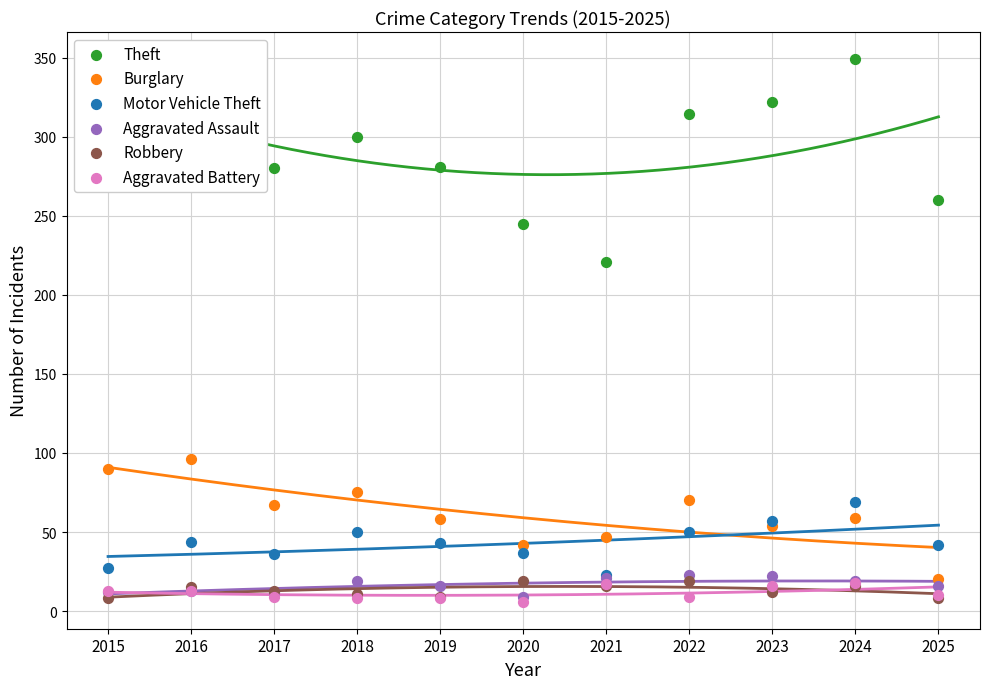

Is the value of Motor Vehicle Theft at 2018 greater than the value of Aggravated Assault at 2024?

Yes